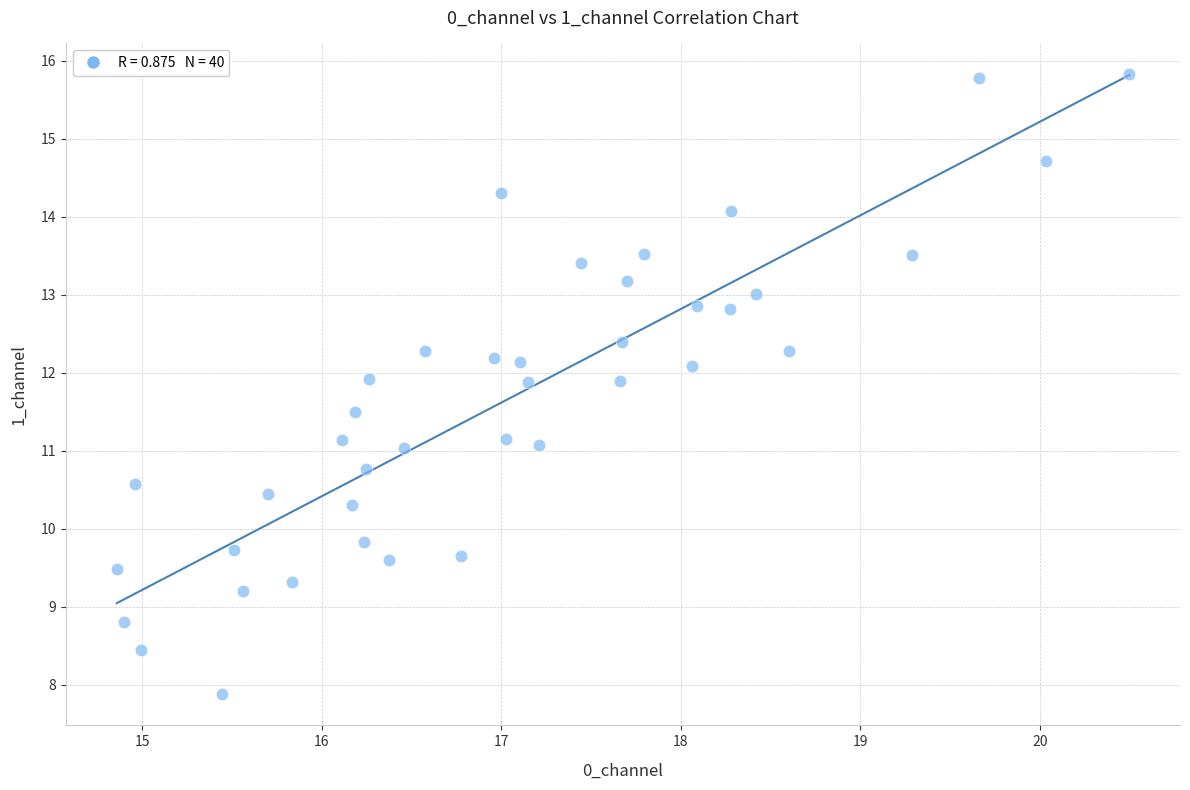

What is the range of Y values (max minus min)?

8.0